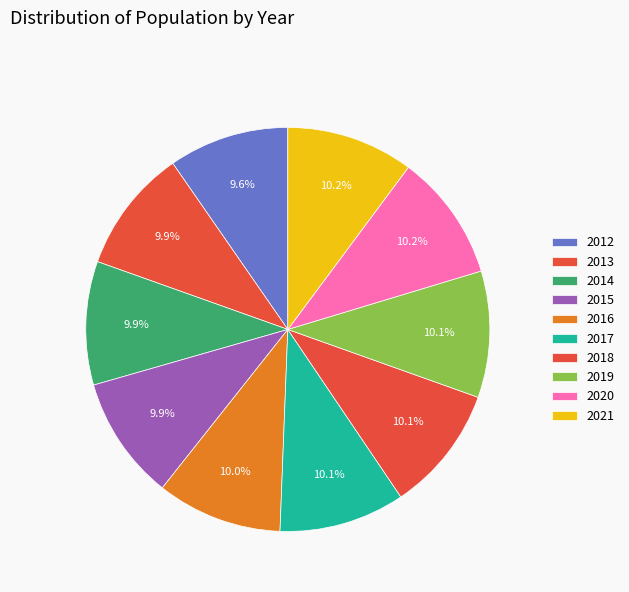

Does 2021 account for over 50% of the chart?

No